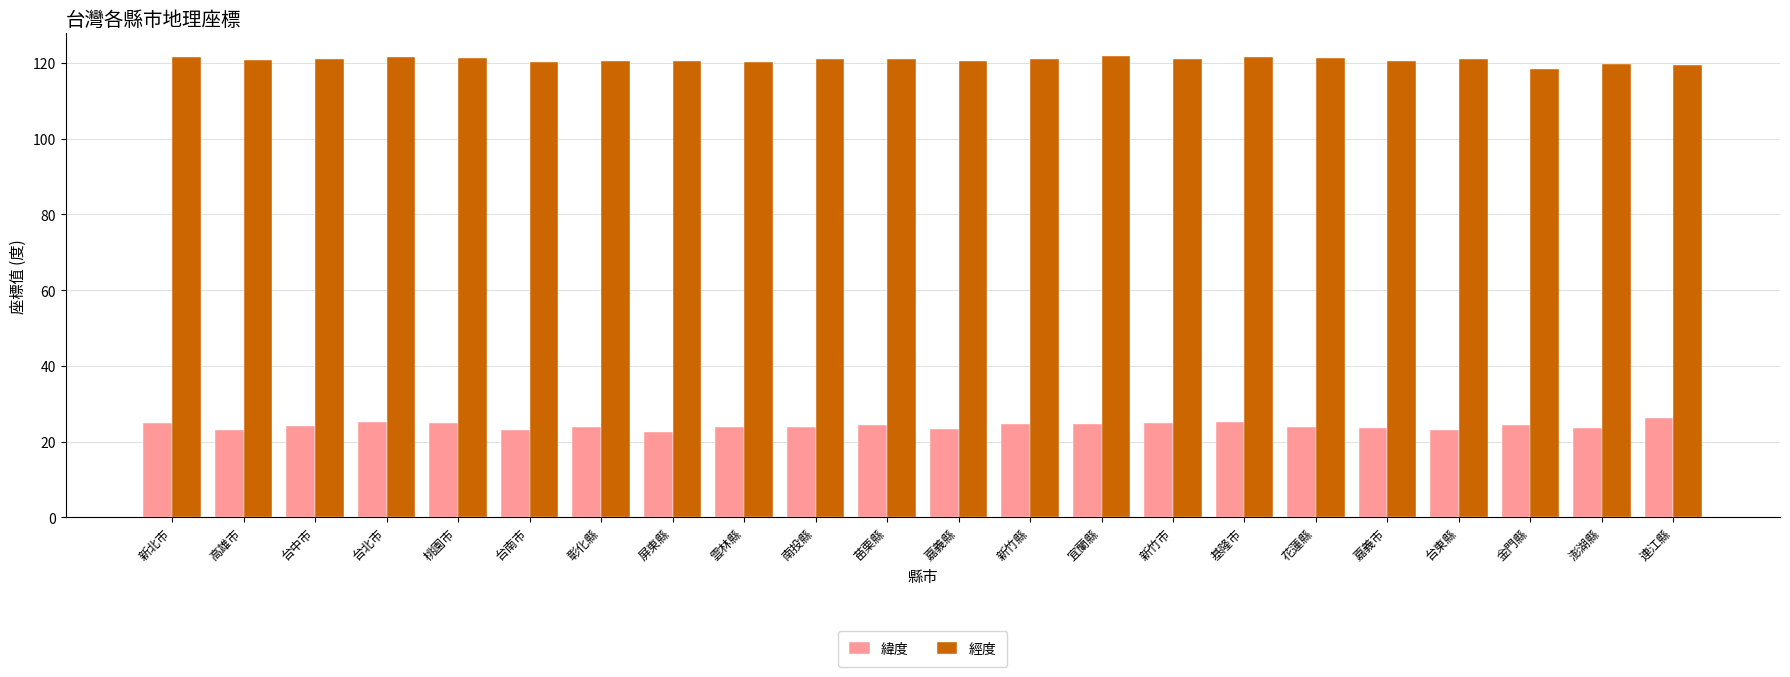

What is the lowest value of the 緯度 series?

22.5